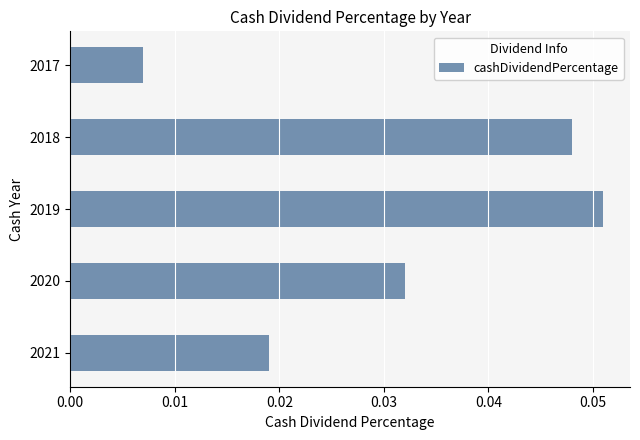

Which has a higher value, 2017 or 2018?

2018